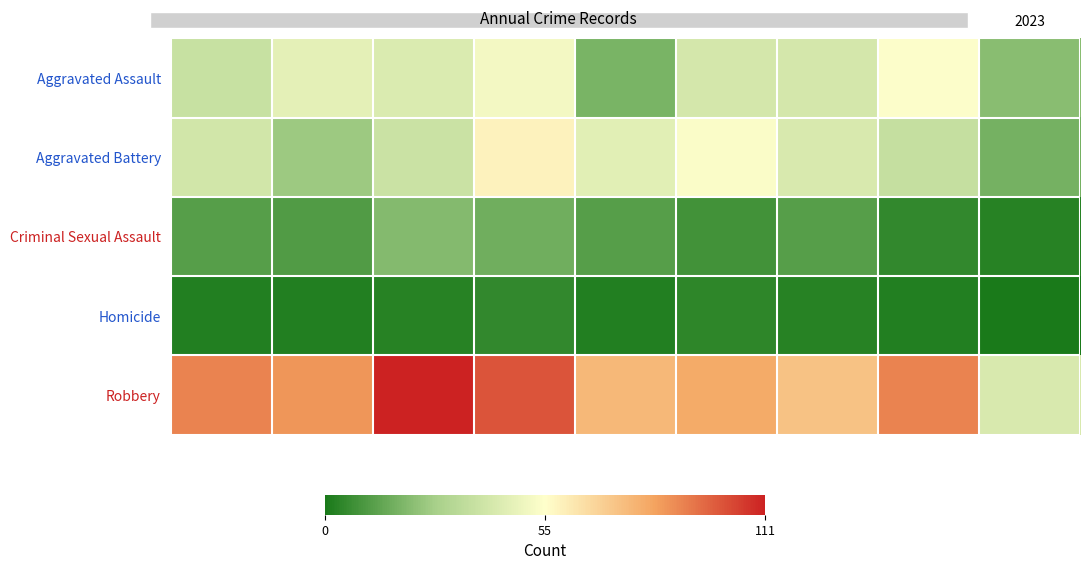

What is the spread (max minus min) of values at 2019?

75